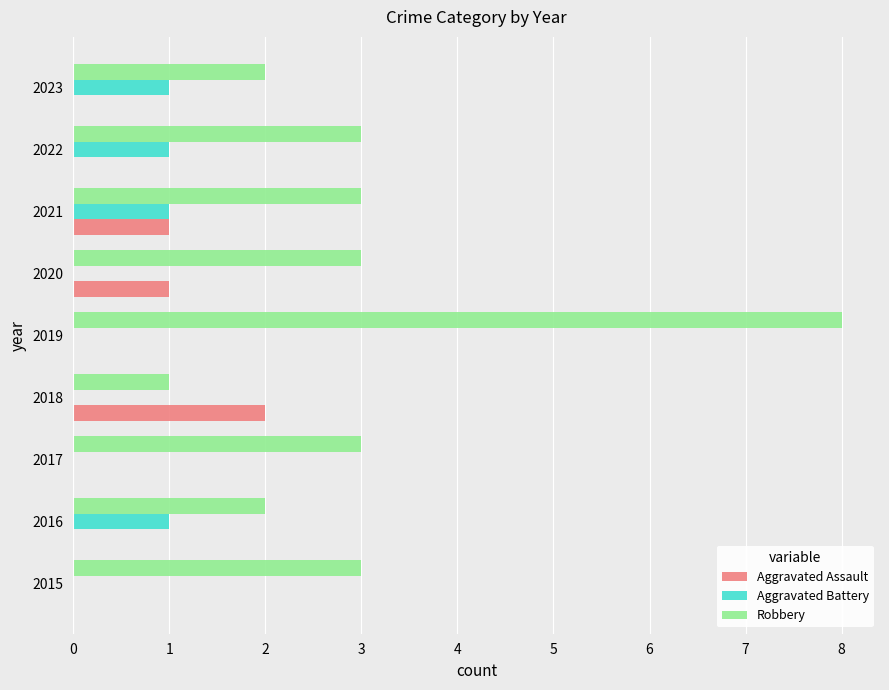

Is it true that Aggravated Battery equals 1 at 2022?

True